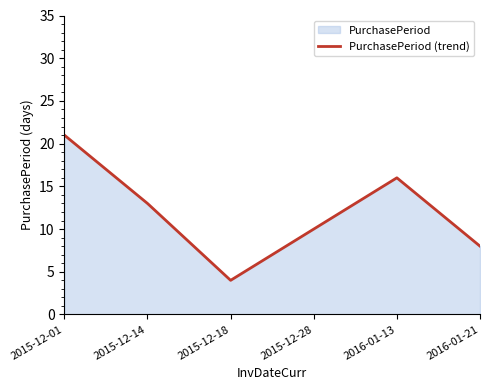

The chart shows a value of 21 at 2015-12-01. True or false?

True